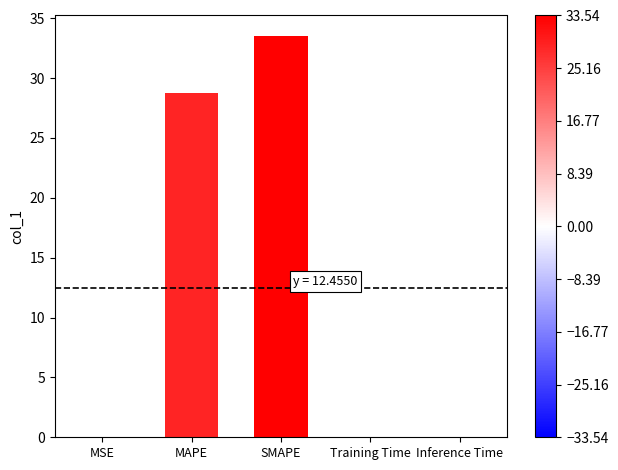

What is the sum of all values?

62.3